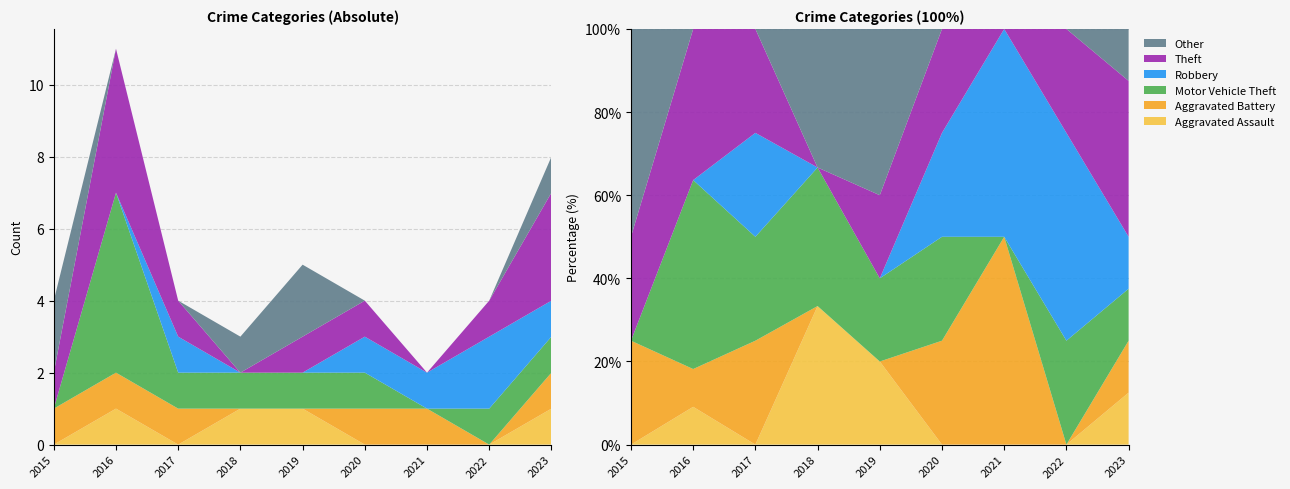

Reading left to right, transcribe all the data shown in this chart.

Aggravated Assault: 2015=0	2016=1	2017=0	2018=1	2019=1	2020=0	2021=0	2022=0	2023=1
Aggravated Battery: 2015=1	2016=1	2017=1	2018=0	2019=0	2020=1	2021=1	2022=0	2023=1
Motor Vehicle Theft: 2015=0	2016=5	2017=1	2018=1	2019=1	2020=1	2021=0	2022=1	2023=1
Robbery: 2015=0	2016=0	2017=1	2018=0	2019=0	2020=1	2021=1	2022=2	2023=1
Theft: 2015=1	2016=4	2017=1	2018=0	2019=1	2020=1	2021=0	2022=1	2023=3
Other: 2015=2	2016=0	2017=0	2018=1	2019=2	2020=0	2021=0	2022=0	2023=1